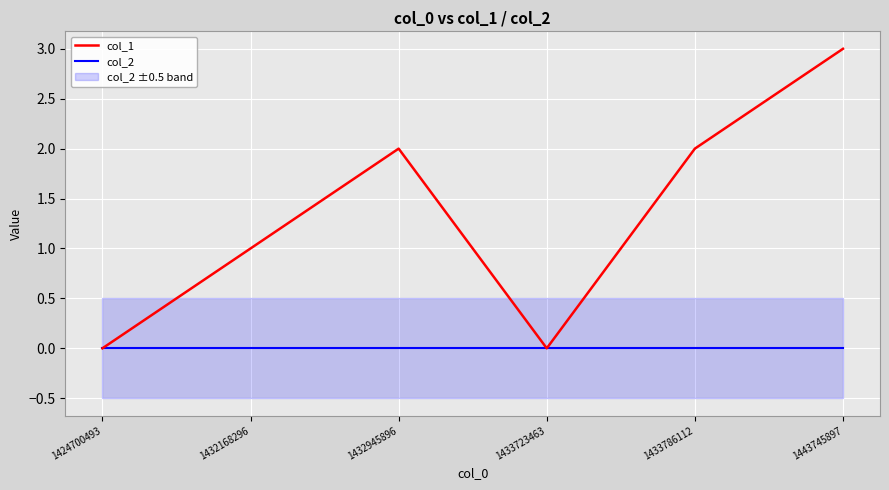

Rank the series by their average value, from lowest to highest.

col_2, col_1